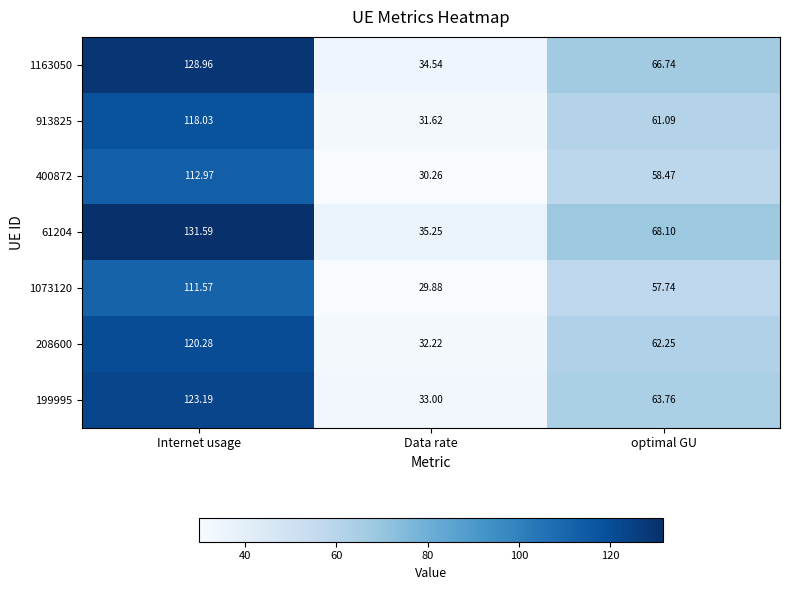

At which label does 199995 reach its minimum?

Data rate